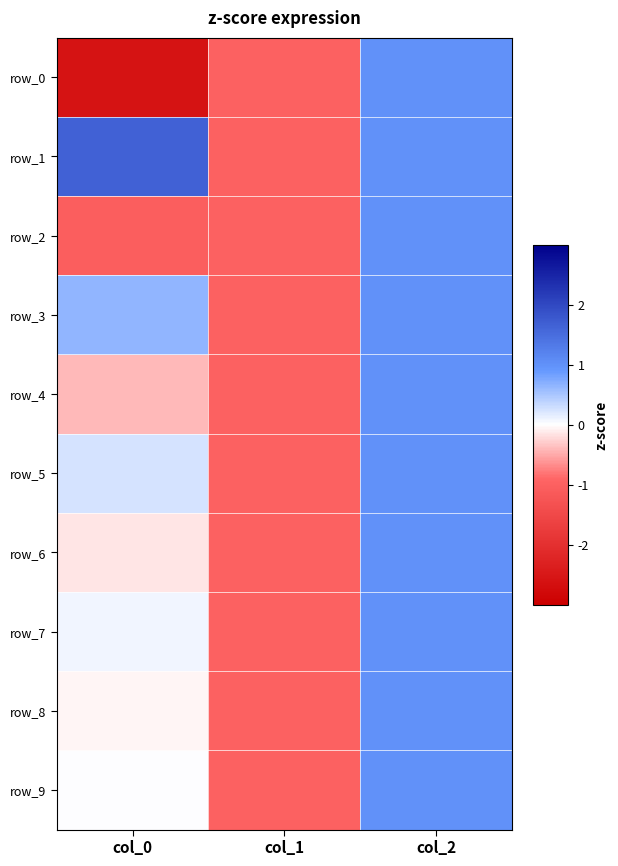

What is the average value of the row_0 series?

-0.9